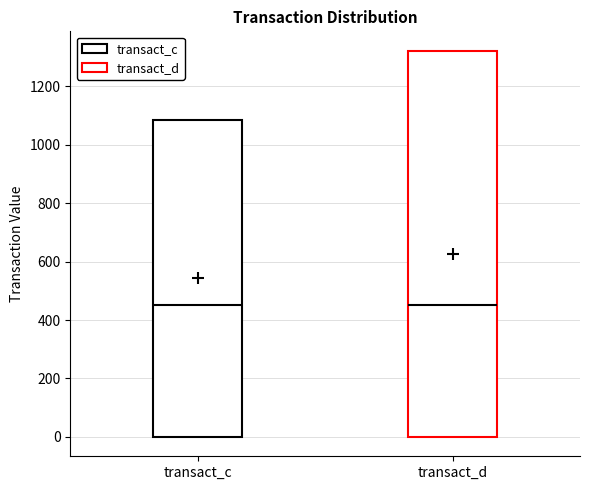

Which box is the tallest, from its lower edge to its upper edge?

transact_d